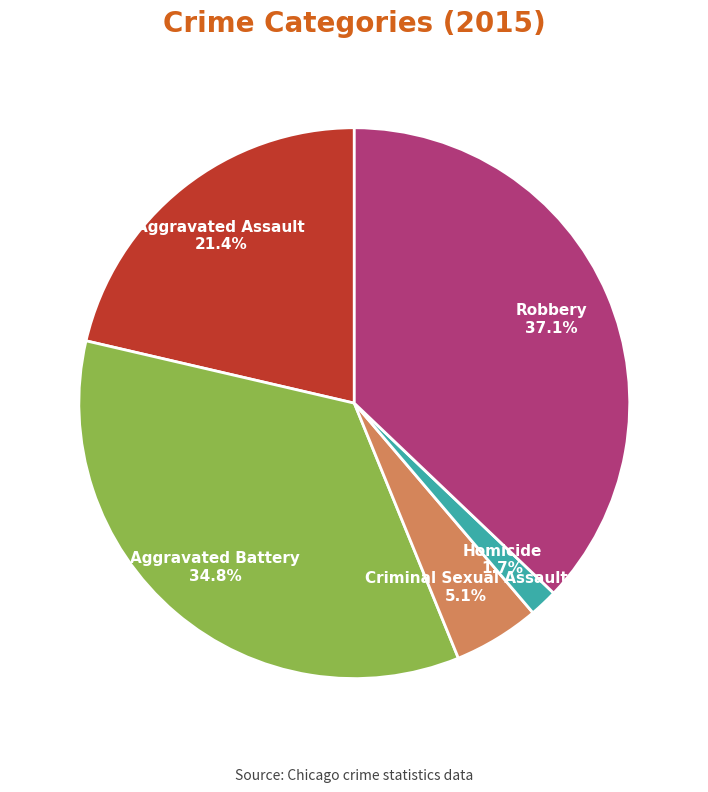

Which slice is the largest?

Robbery